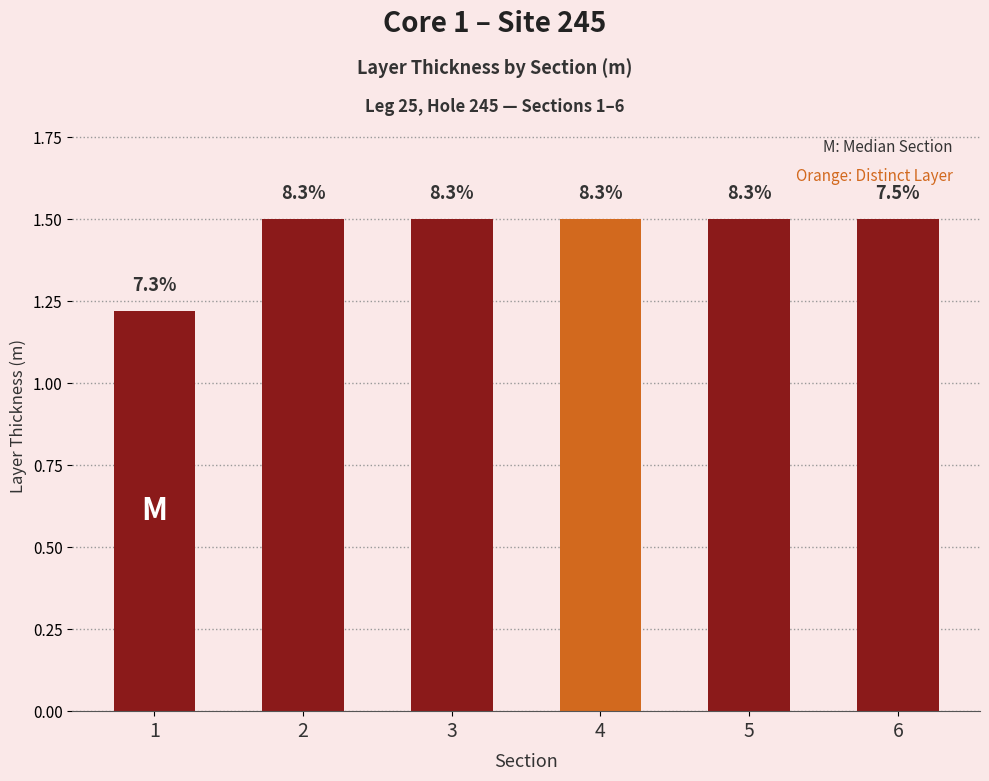

Does the chart contain stacked bars?

No